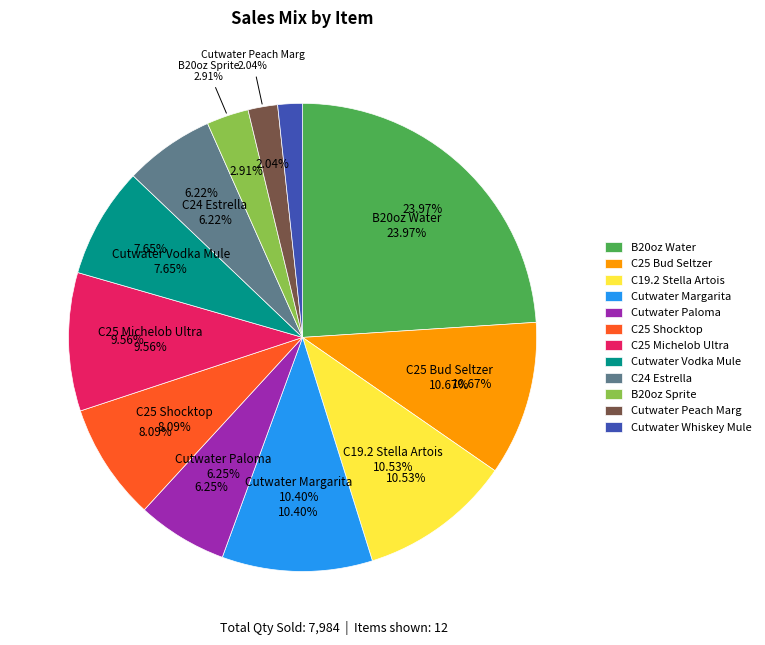

To the nearest percent, what is the combined percentage of Cutwater Paloma and Cutwater Peach Marg?

8%